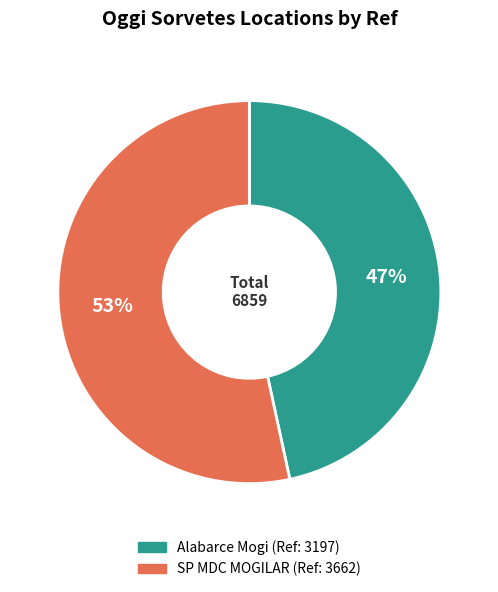

Do Alabarce Mogi and SP MDC MOGILAR together represent more than half of the pie?

Yes